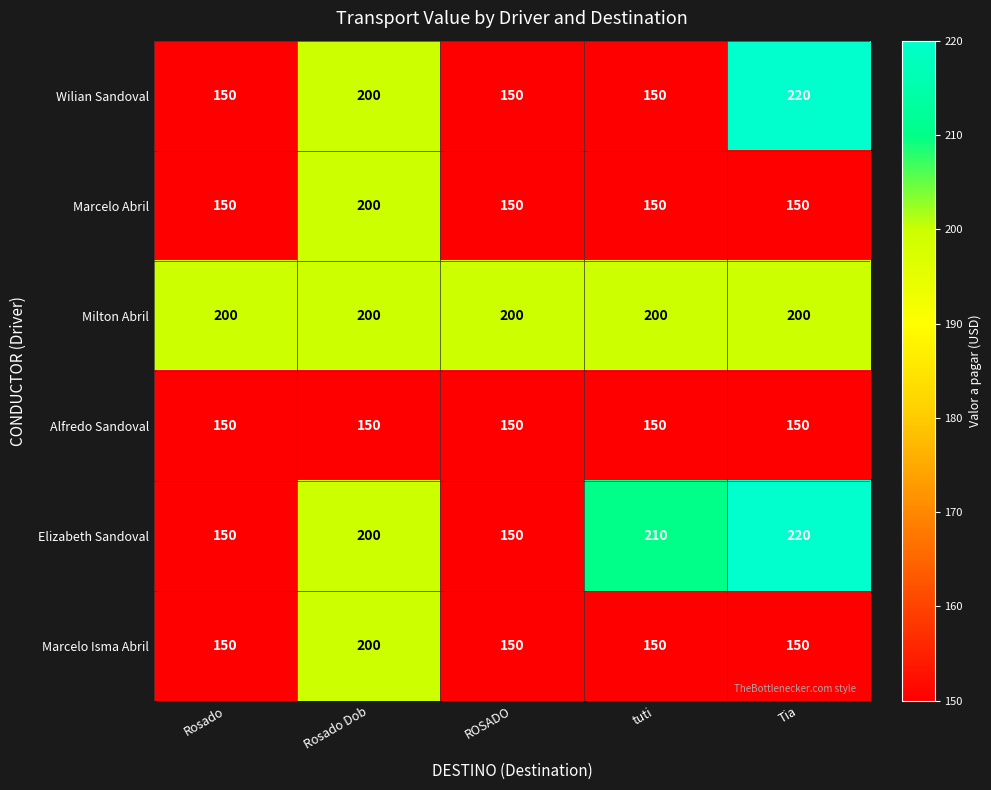

At which category is the sum across all series the highest?

Rosado Dob